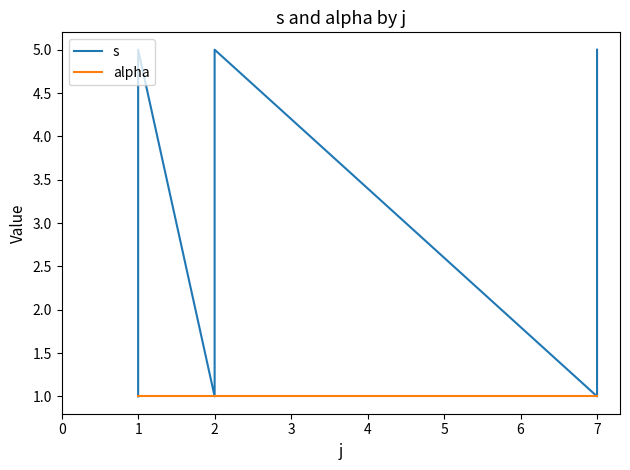

True or false: alpha has more than 2 points higher than both neighbors.

False